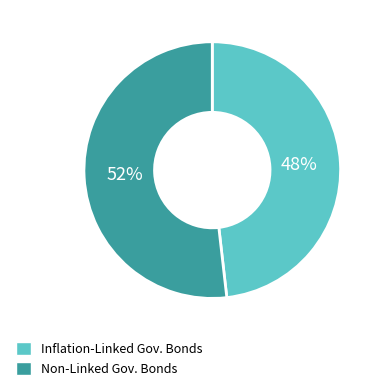

Which category has the biggest portion of the pie?

Non-Linked Gov. Bonds